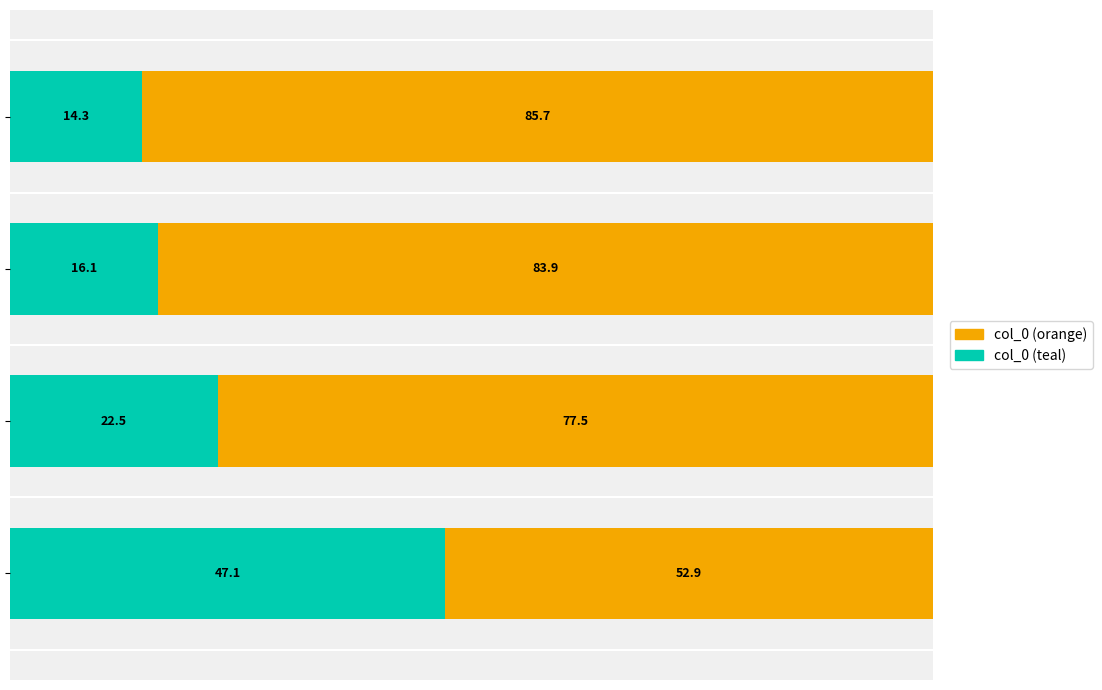

What is the sum of all col_0 (teal) values?

100.0